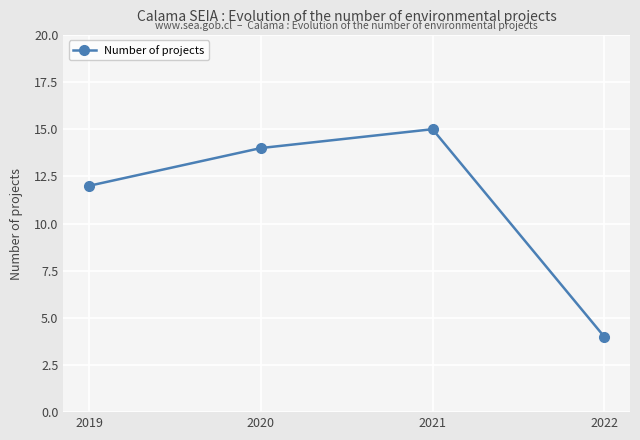

What is the average value?

11